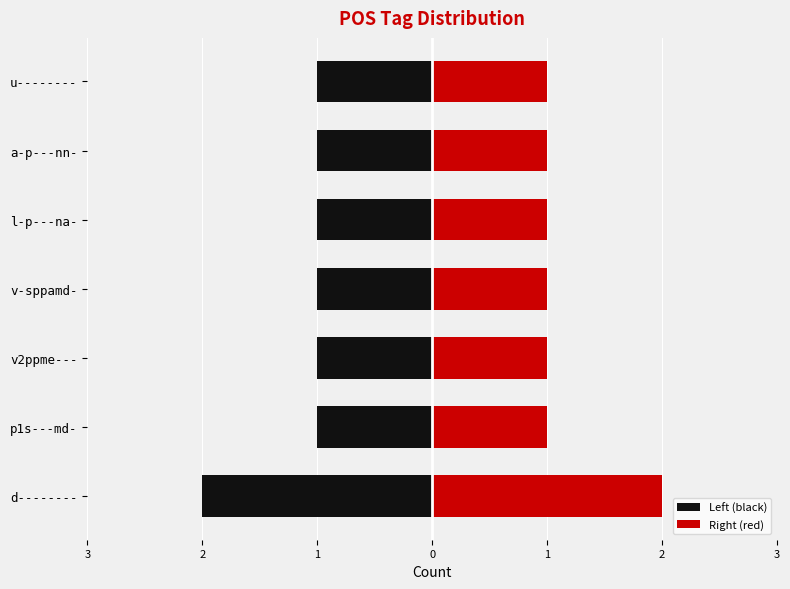

What is the sum of all Right (red) values?

8